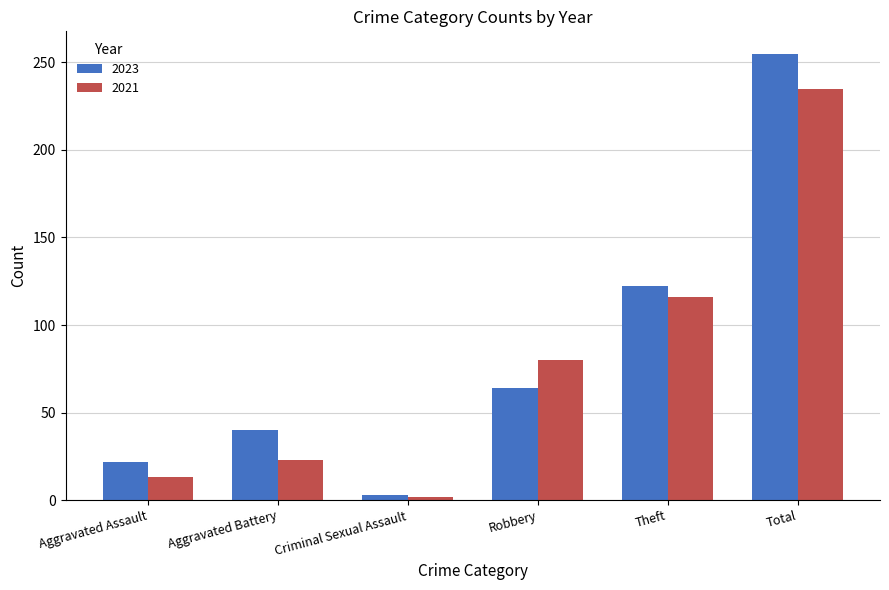

What is the average value of the 2021 series?

78